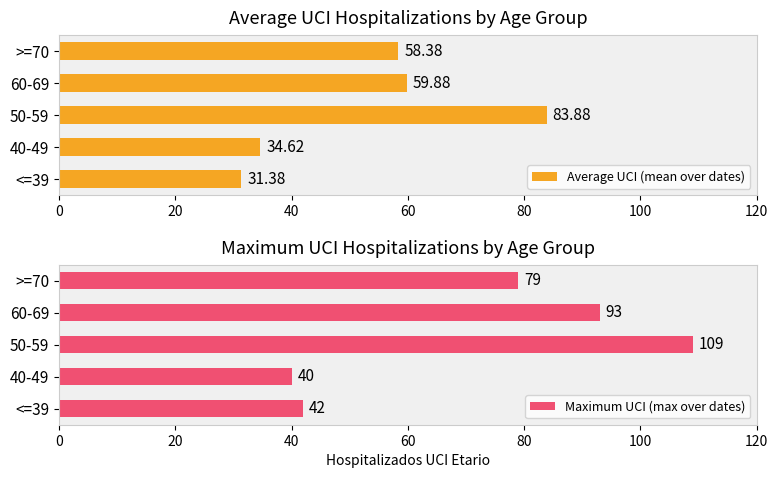

What is the minimum value shown in the chart?

31.4